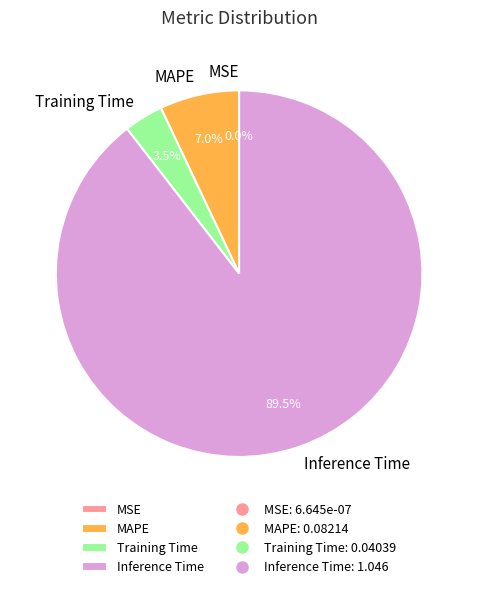

What is the ratio of the value at MAPE to the value at Inference Time?

0.1